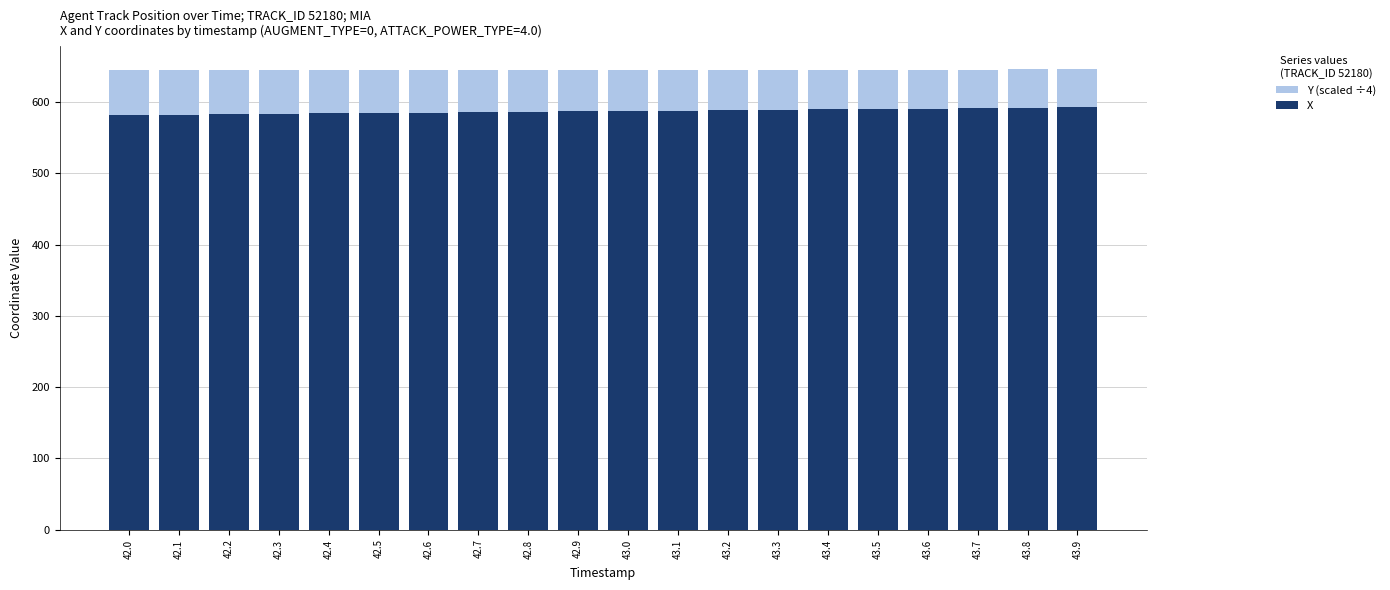

What is the difference between the highest and lowest values at 42.2?

61.8